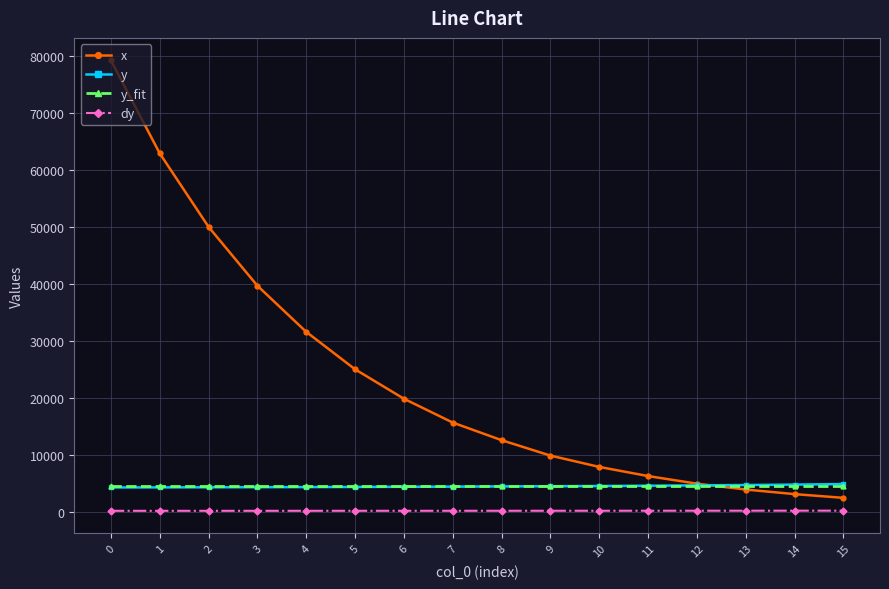

At which label is x closest to 40824?

3